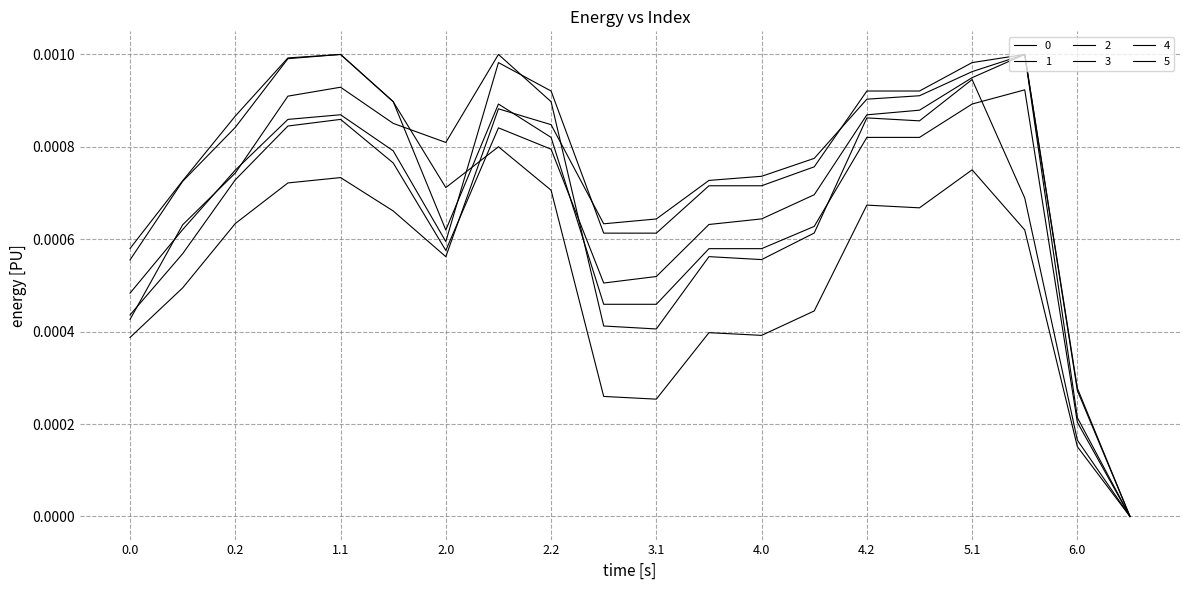

Is this an area chart (filled region under the line)?

No